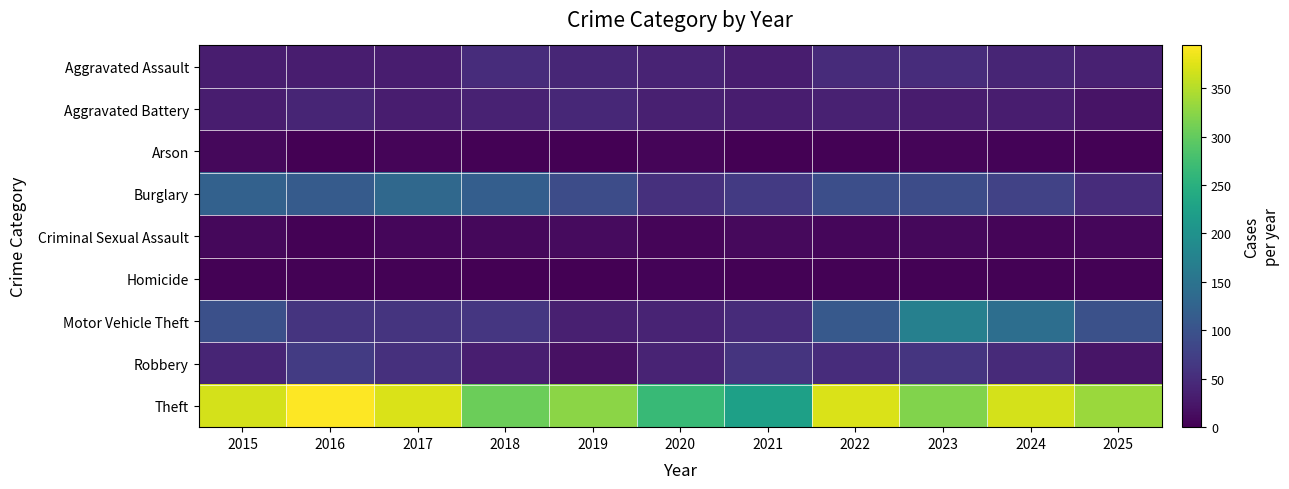

Reading left to right, what are all the values shown in this chart?

Aggravated Assault: 2015=32	2016=32	2017=32	2018=50	2019=43	2020=39	2021=32	2022=48	2023=50	2024=41	2025=36
Aggravated Battery: 2015=31	2016=41	2017=32	2018=37	2019=44	2020=35	2021=31	2022=36	2023=30	2024=31	2025=21
Arson: 2015=9	2016=1	2017=5	2018=2	2019=1	2020=6	2021=0	2022=2	2023=5	2024=4	2025=2
Burglary: 2015=123	2016=113	2017=133	2018=117	2019=92	2020=55	2021=67	2022=95	2023=91	2024=77	2025=50
Criminal Sexual Assault: 2015=9	2016=3	2017=7	2018=9	2019=11	2020=6	2021=10	2022=7	2023=9	2024=5	2025=7
Homicide: 2015=3	2016=2	2017=2	2018=0	2019=0	2020=4	2021=2	2022=2	2023=3	2024=3	2025=3
Motor Vehicle Theft: 2015=96	2016=59	2017=59	2018=63	2019=35	2020=40	2021=49	2022=110	2023=171	2024=143	2025=97
Robbery: 2015=41	2016=69	2017=55	2018=33	2019=17	2020=40	2021=59	2022=50	2023=61	2024=47	2025=23
Theft: 2015=369	2016=394	2017=372	2018=305	2019=325	2020=266	2021=224	2022=372	2023=319	2024=369	2025=334